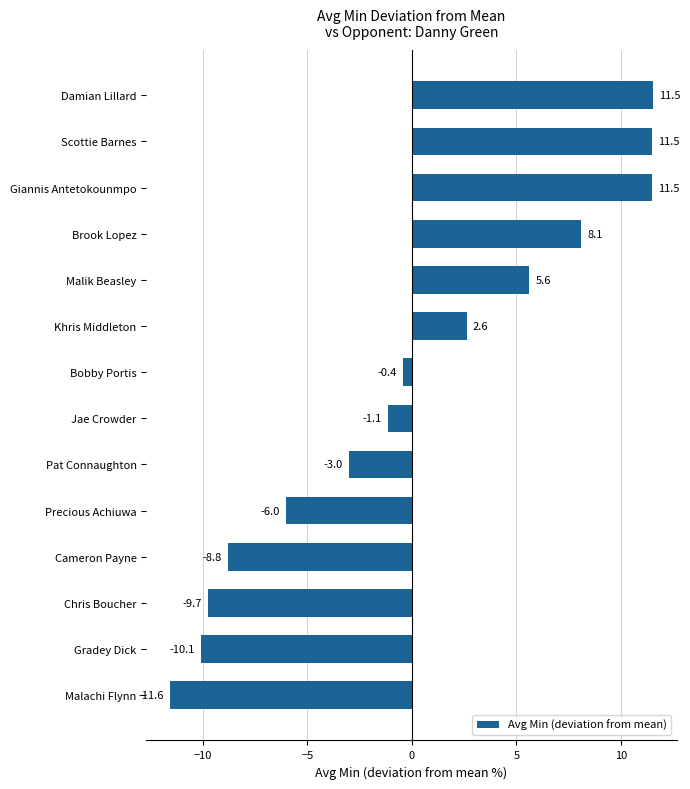

Which category has the lowest value across all series?

Malachi Flynn